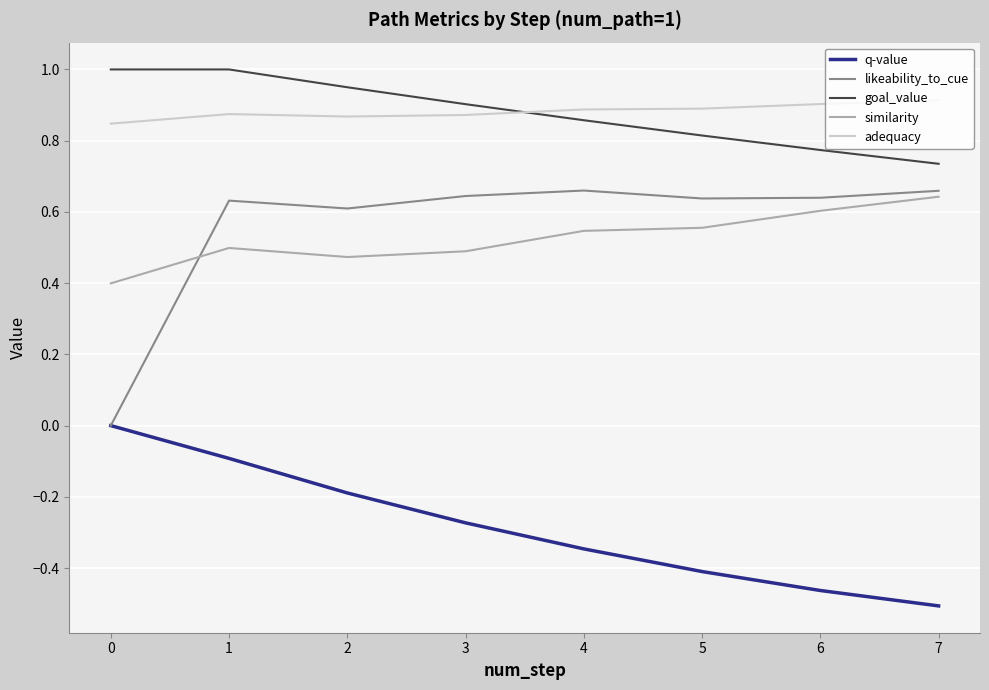

What are all the series names shown in the legend?

q-value, likeability_to_cue, goal_value, similarity, adequacy